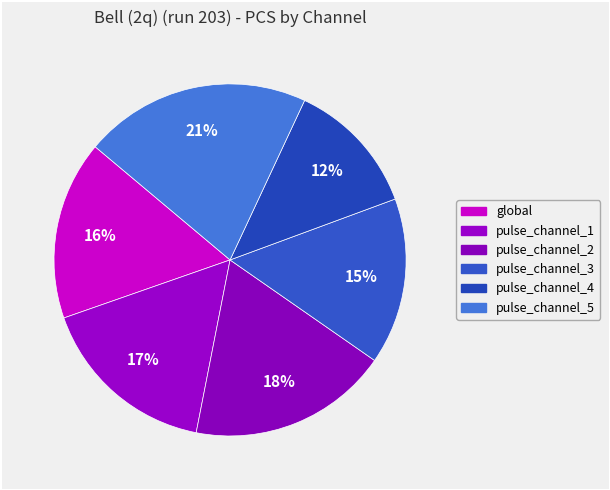

Does pulse_channel_3 account for over 50% of the chart?

No